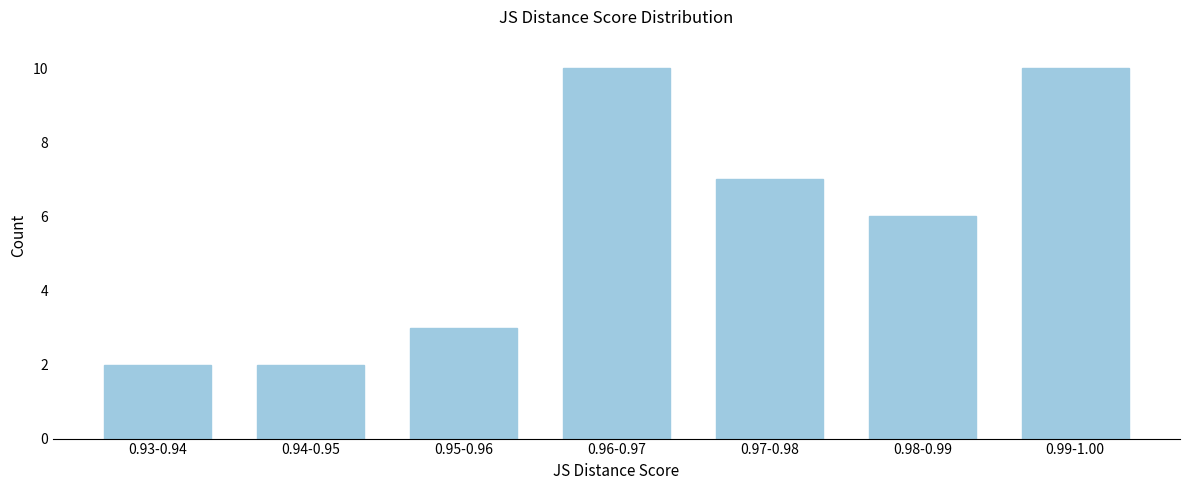

Reading left to right, extract all data points from this chart.

2	2	3	10	7	6	10